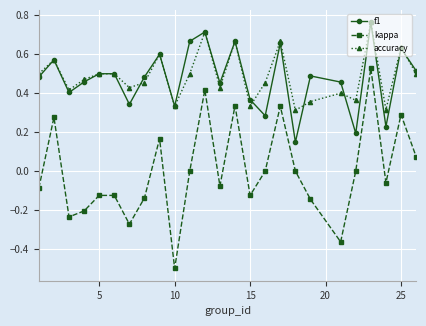

How many interior local valleys does the f1 series have?

8